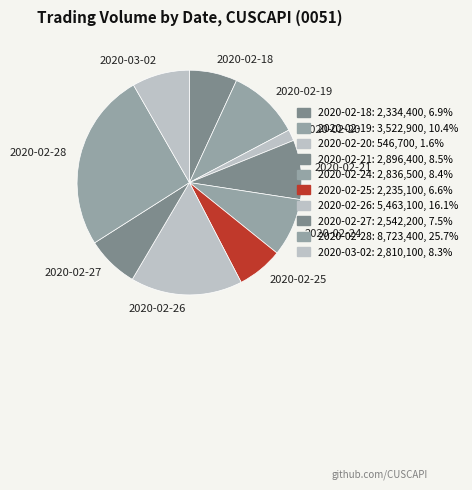

Count the number of slices in the pie.

10